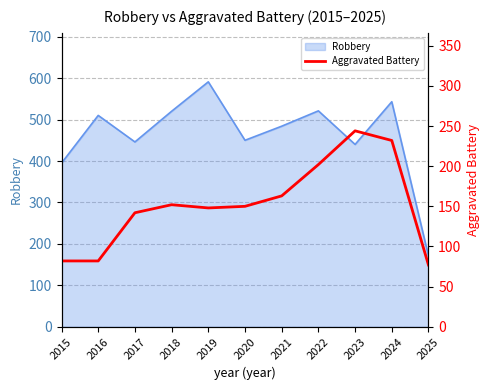

How many values exceed 150?

5